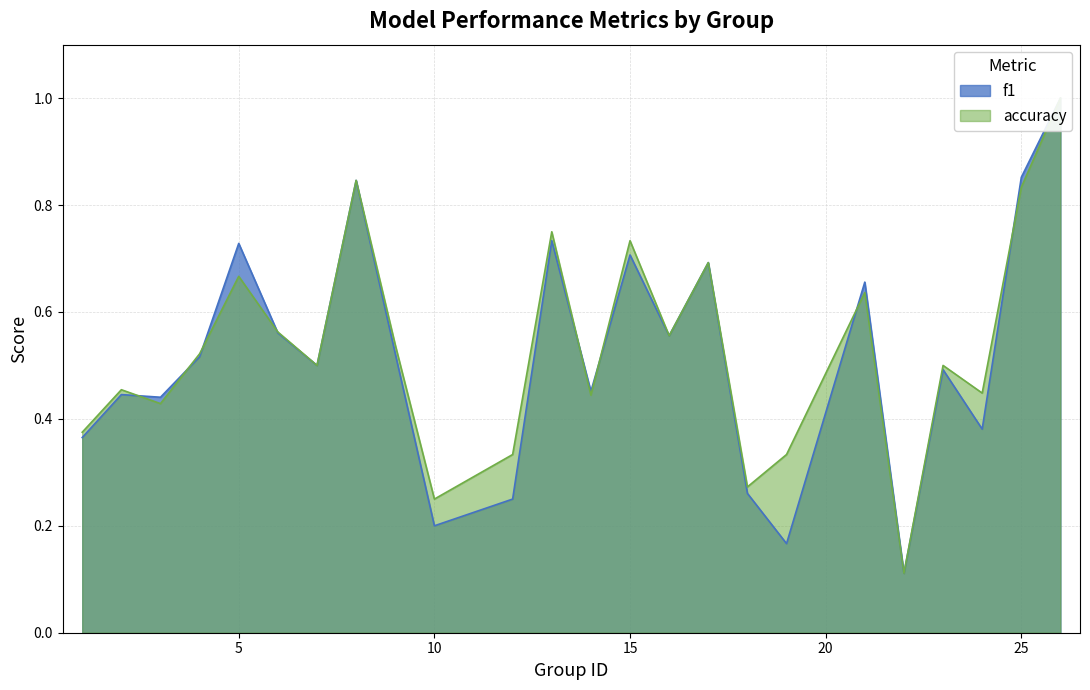

The f1 series shows 0.3 at 4. True or false?

False